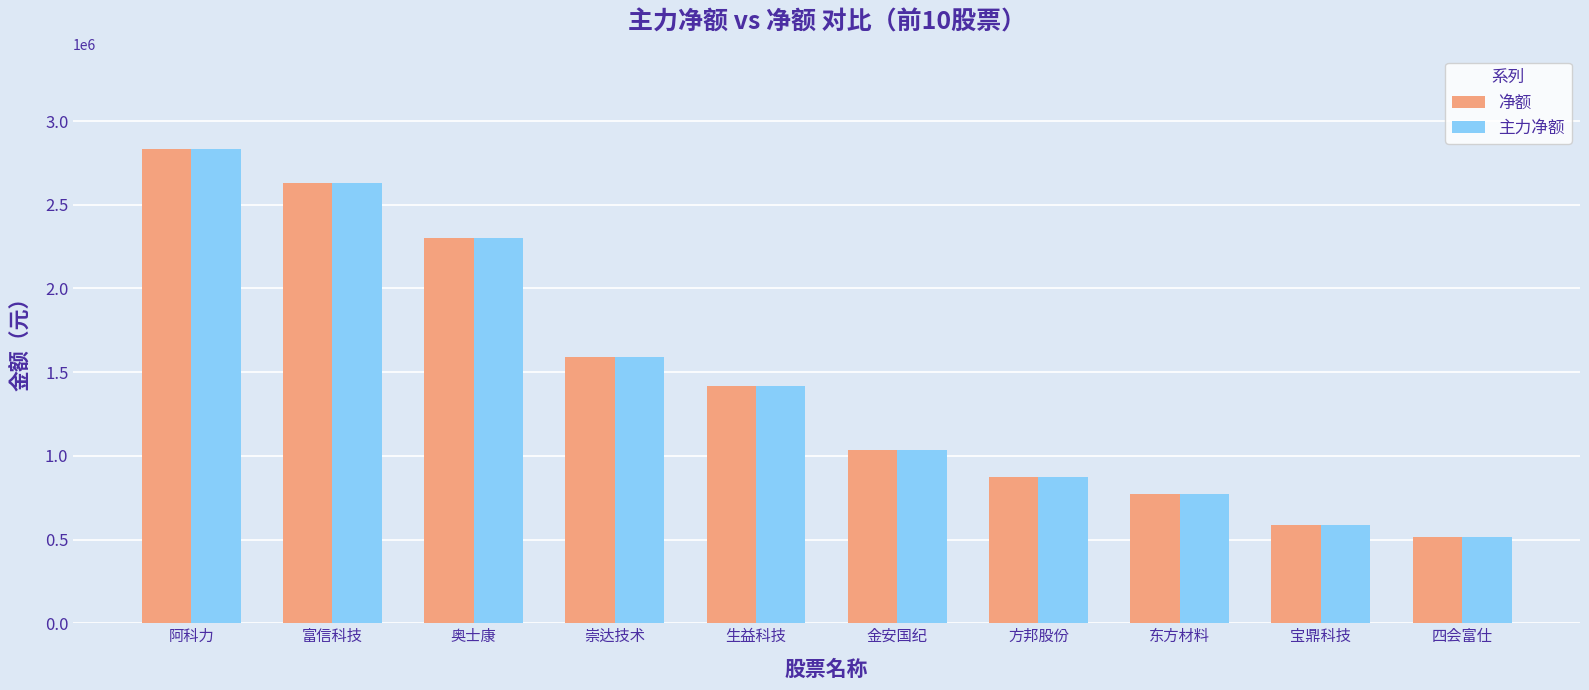

Reading left to right, extract all data points from this chart.

净额: 2832971	2632875	2300980	1592577	1419575	1034632	874003	770951	586779	515436
主力净额: 2832971	2632875	2300980	1592577	1419575	1034632	874003	770951	586779	515436